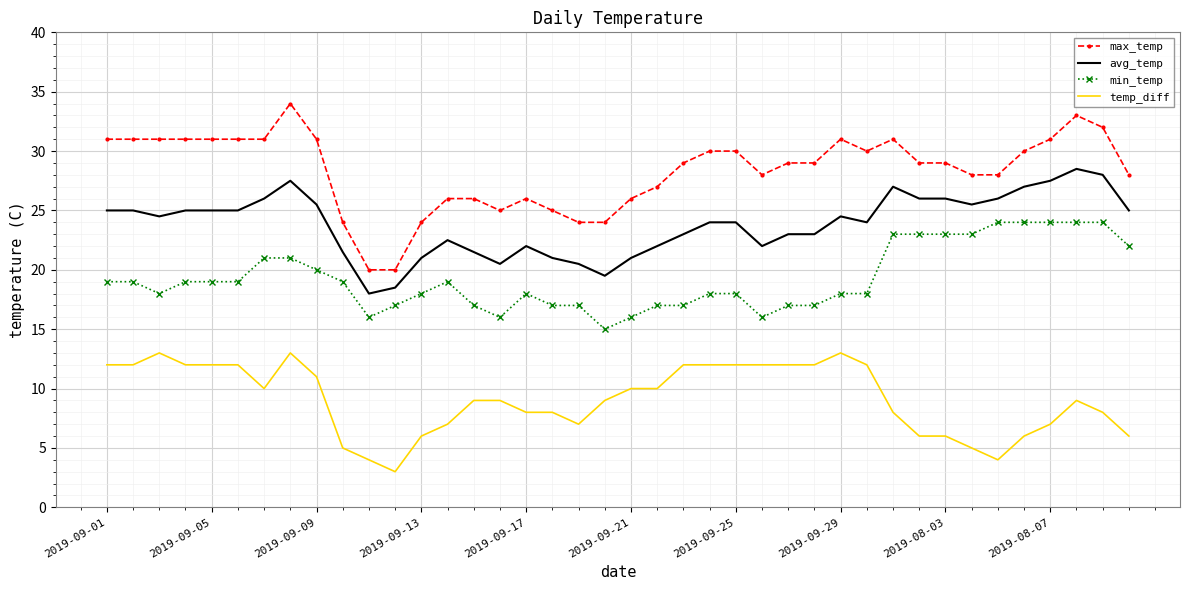

Rank the series by their average value, from lowest to highest.

temp_diff, min_temp, avg_temp, max_temp